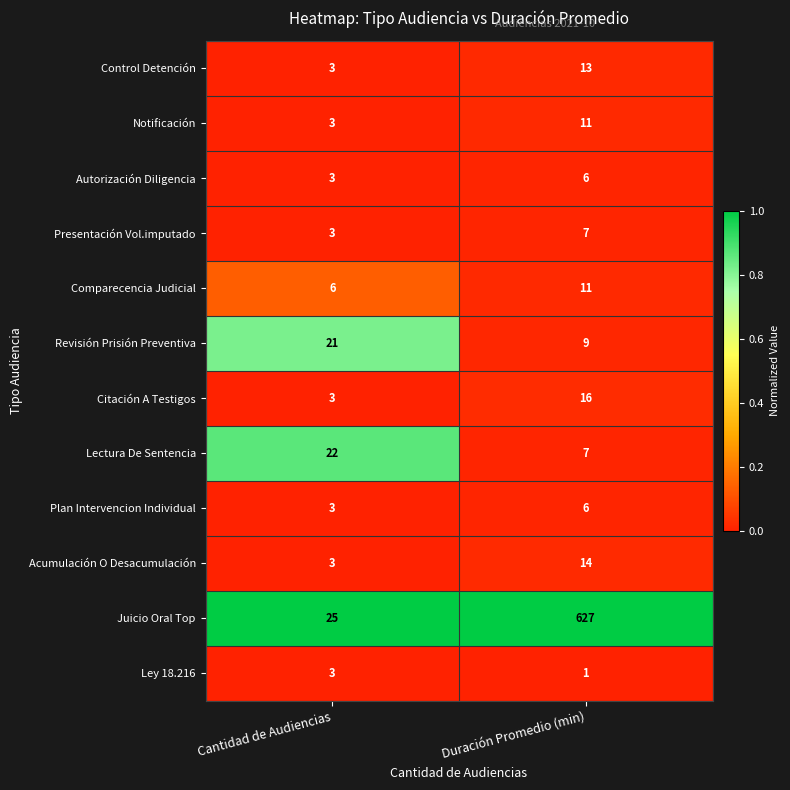

Is it true that Notificación equals 16 at Duración Promedio (min)?

False